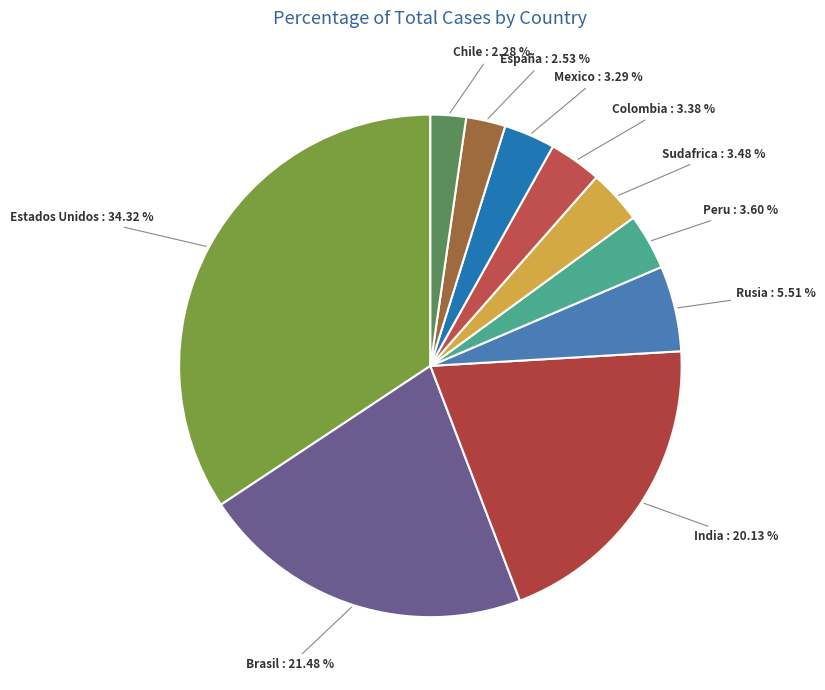

True or false: Peru accounts for 4% of the total.

True